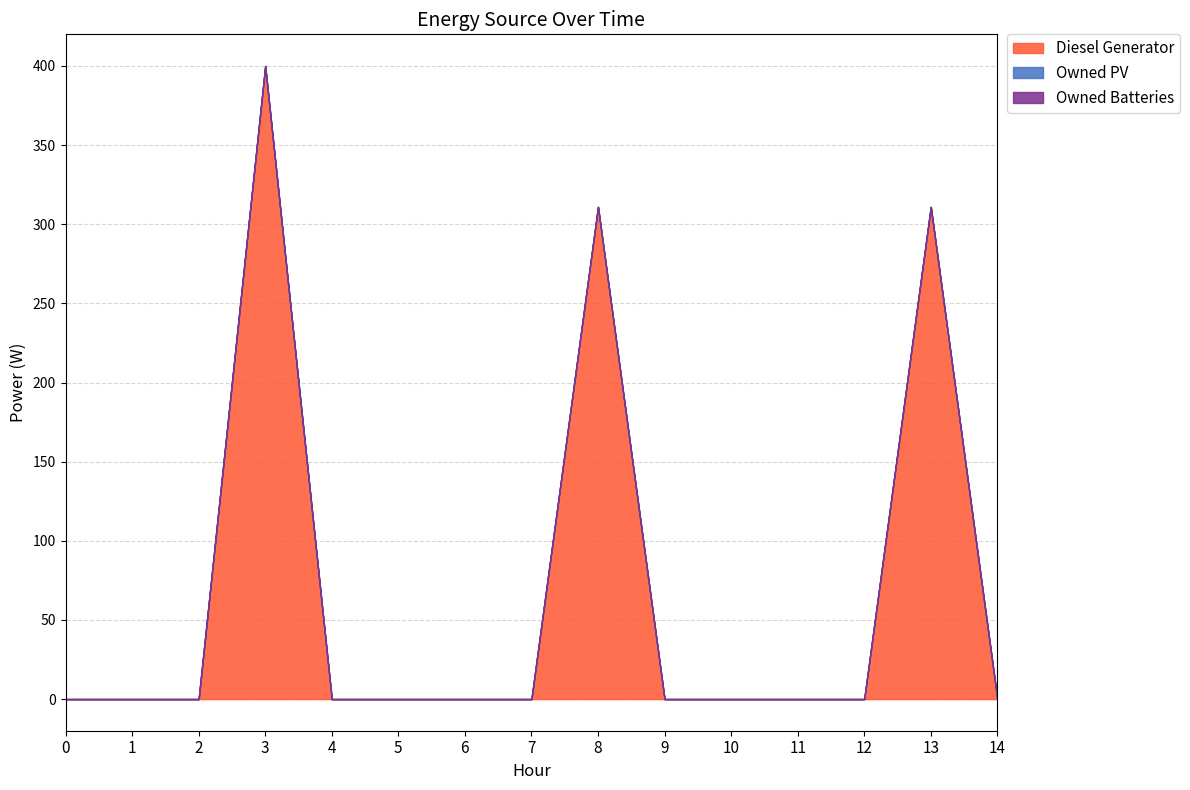

Does the chart display data point markers on the line(s)?

No